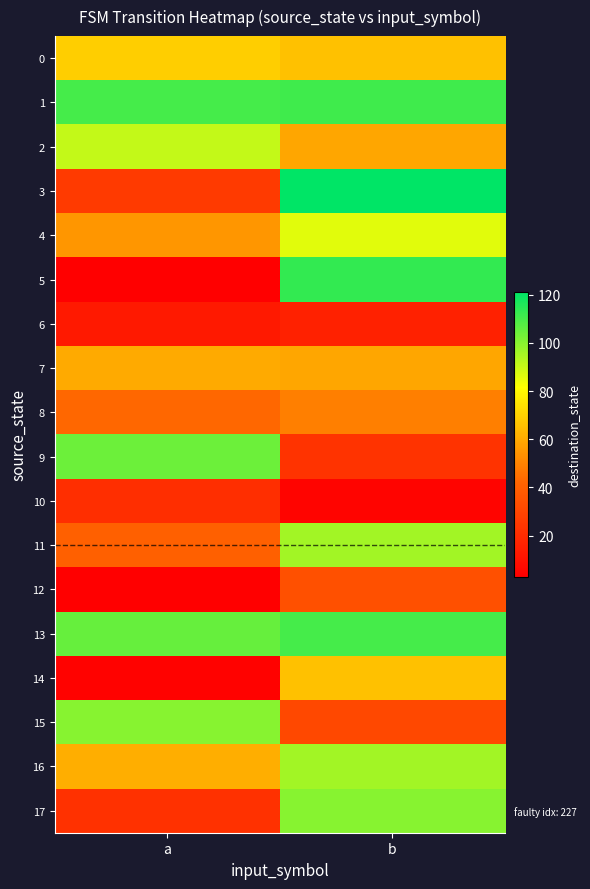

Count the number of data series in this chart.

18